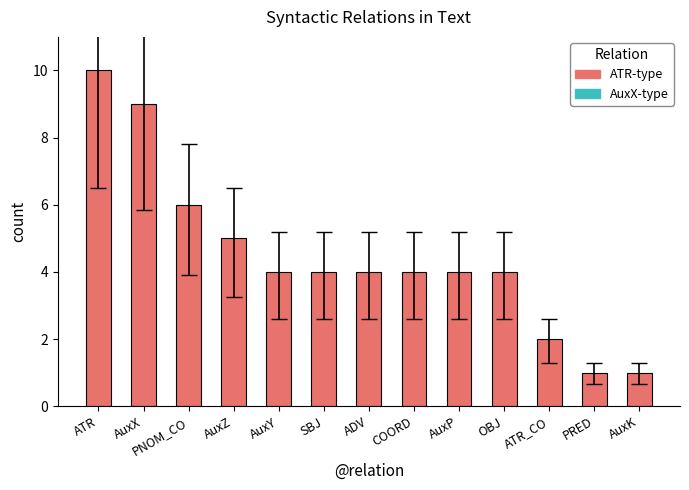

At which label does the data first exceed 4?

ATR